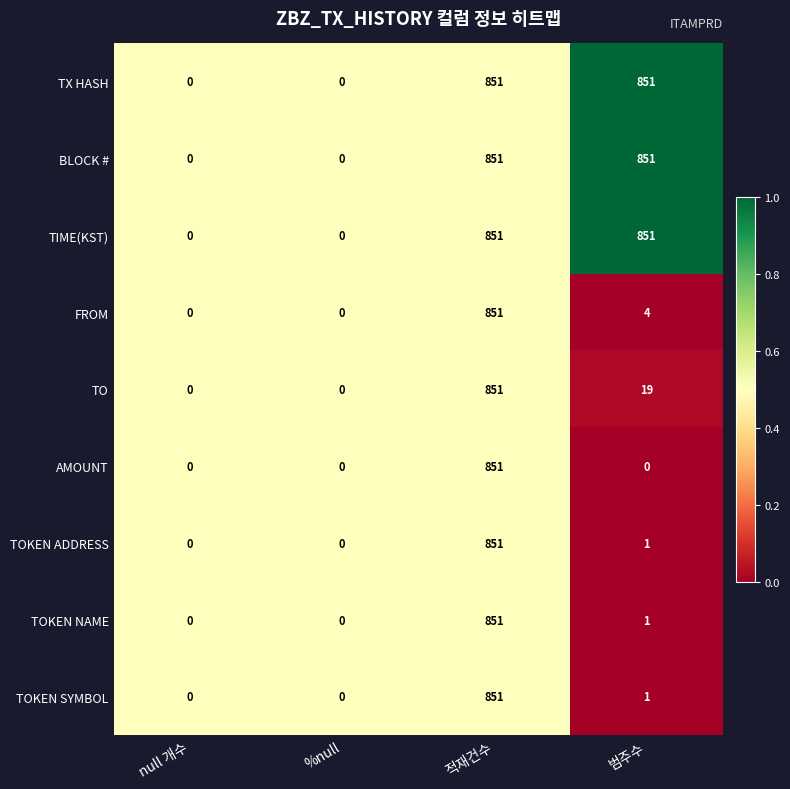

Count the TIME(KST) values in the range 0 to 851.

4